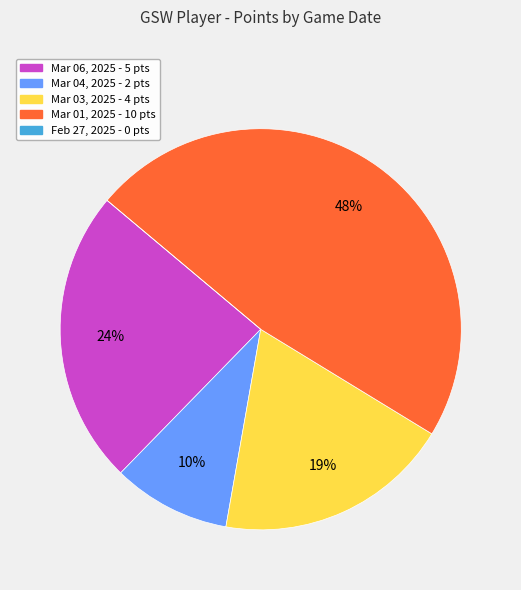

What percentage is the Mar 04, 2025 slice, to the nearest percent?

10%